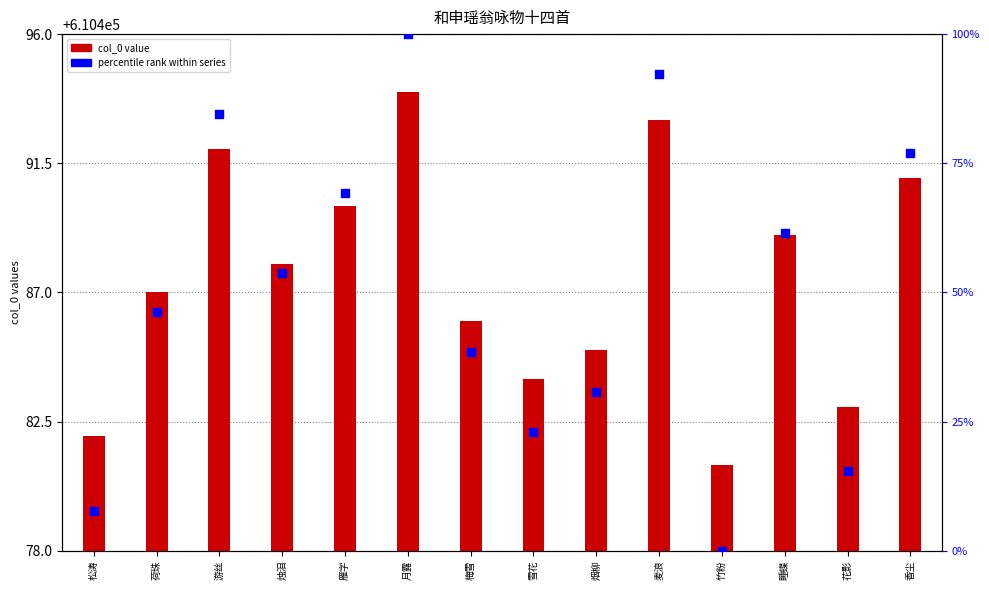

Which series has the widest spread of Y values?

percentile rank